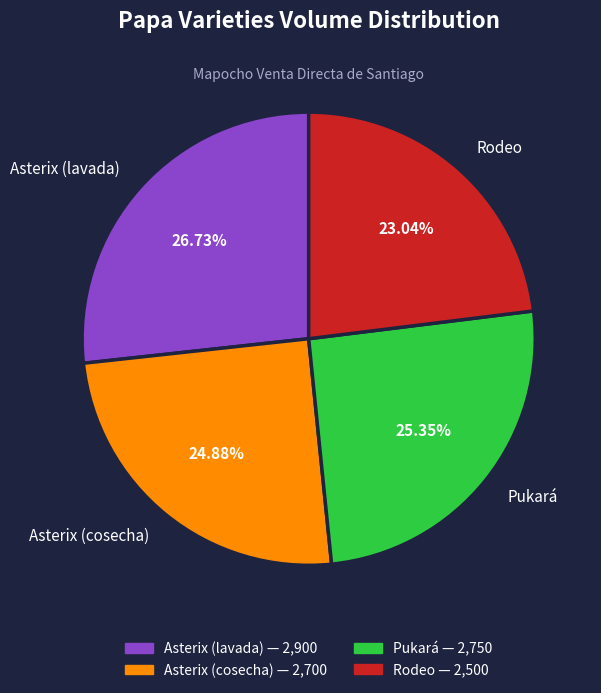

Combined, do Pukará and Rodeo account for over 50%?

No